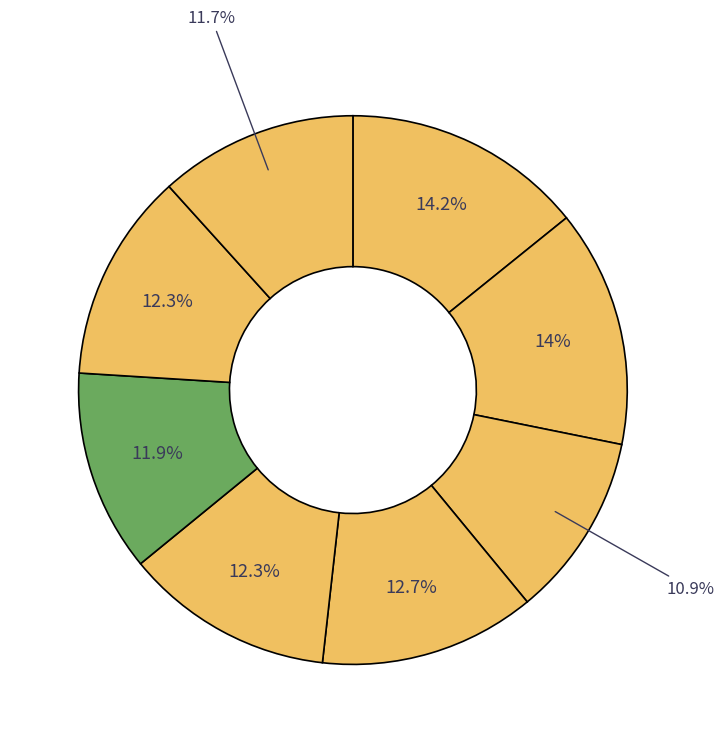

Count the number of slices in the pie.

8